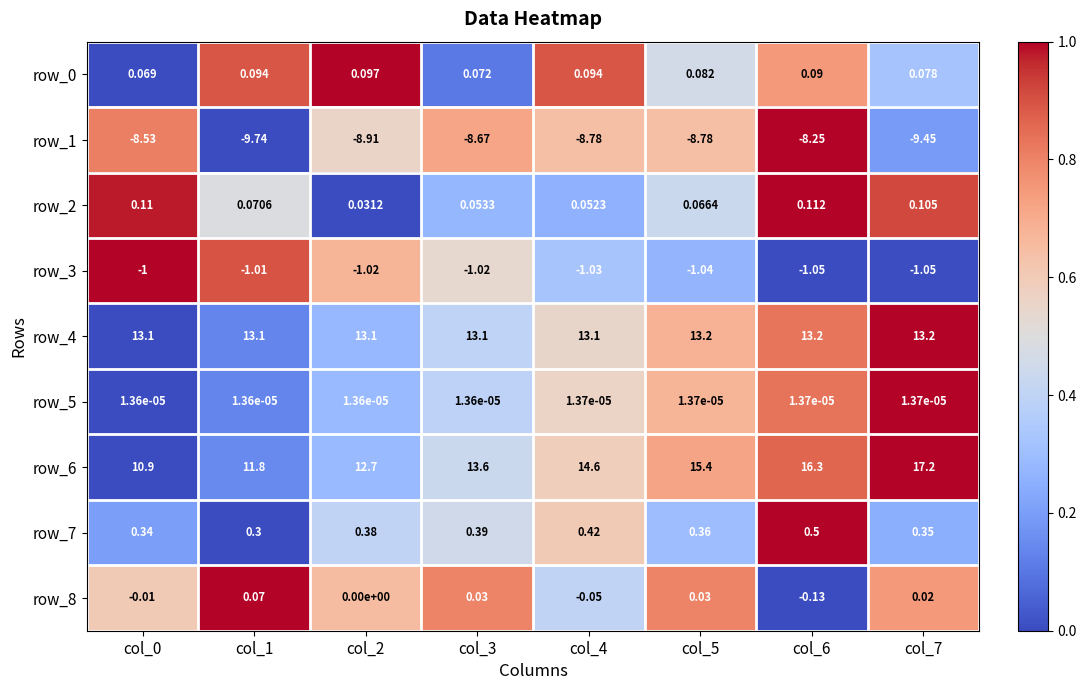

Which category has the highest value across all series?

col_7